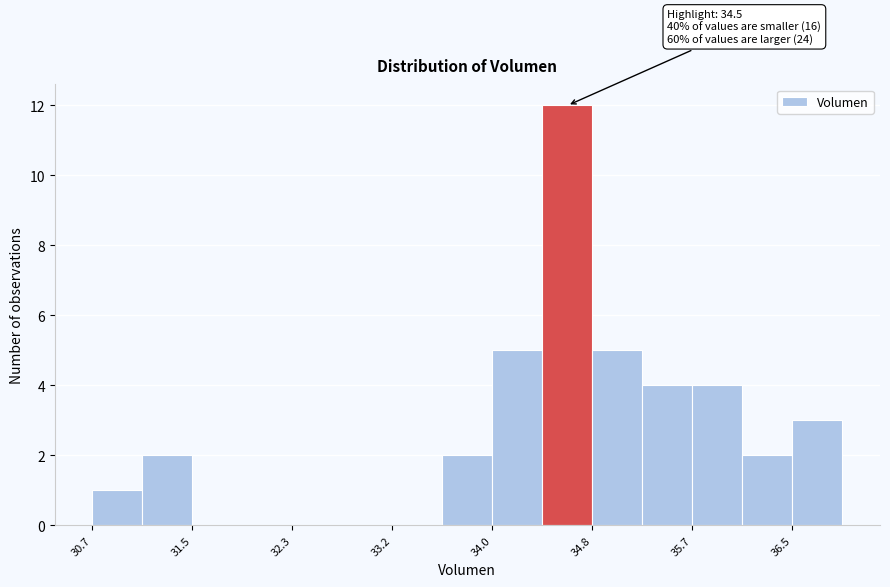

Which range on the x-axis has the tallest bar?

34.4 to 34.8